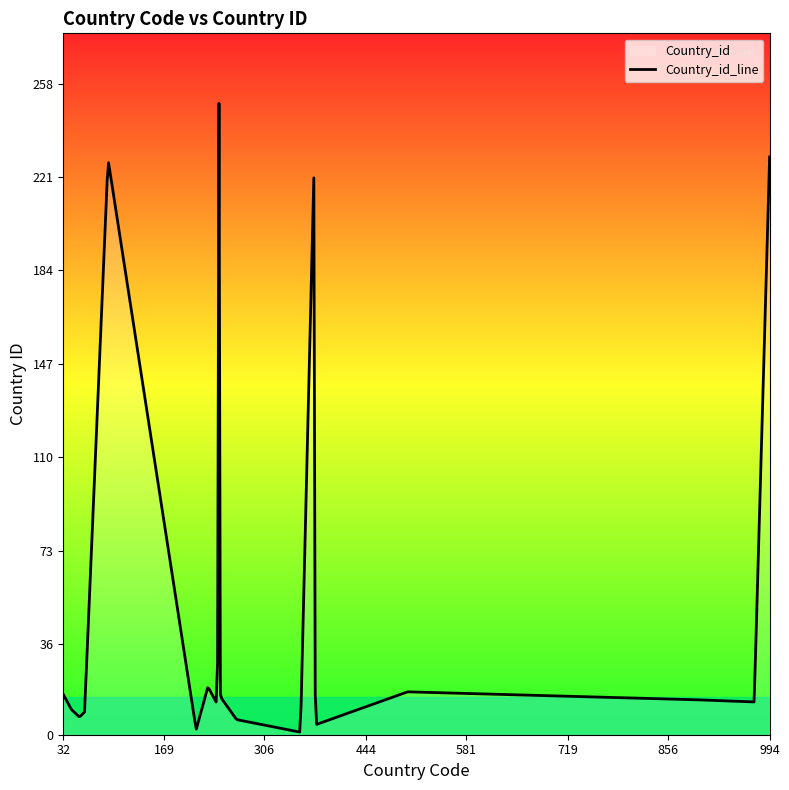

What is the maximum value shown in the chart?

250.2